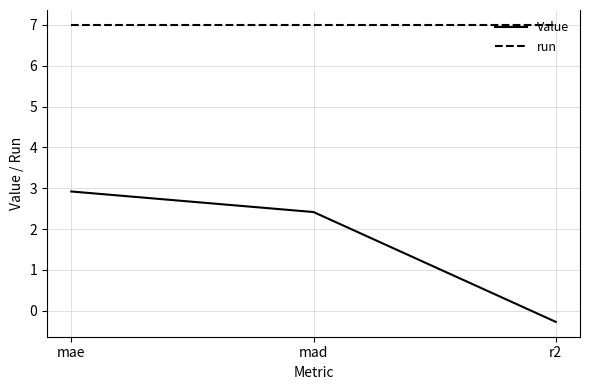

What position from the right is r2?

1